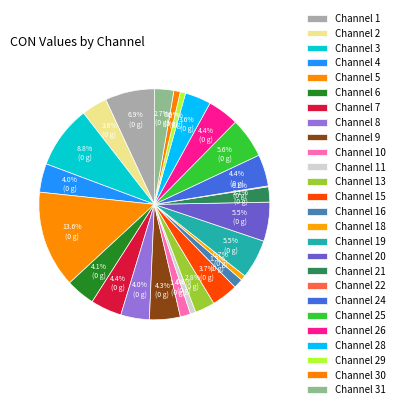

Is there a majority slice in this chart?

No